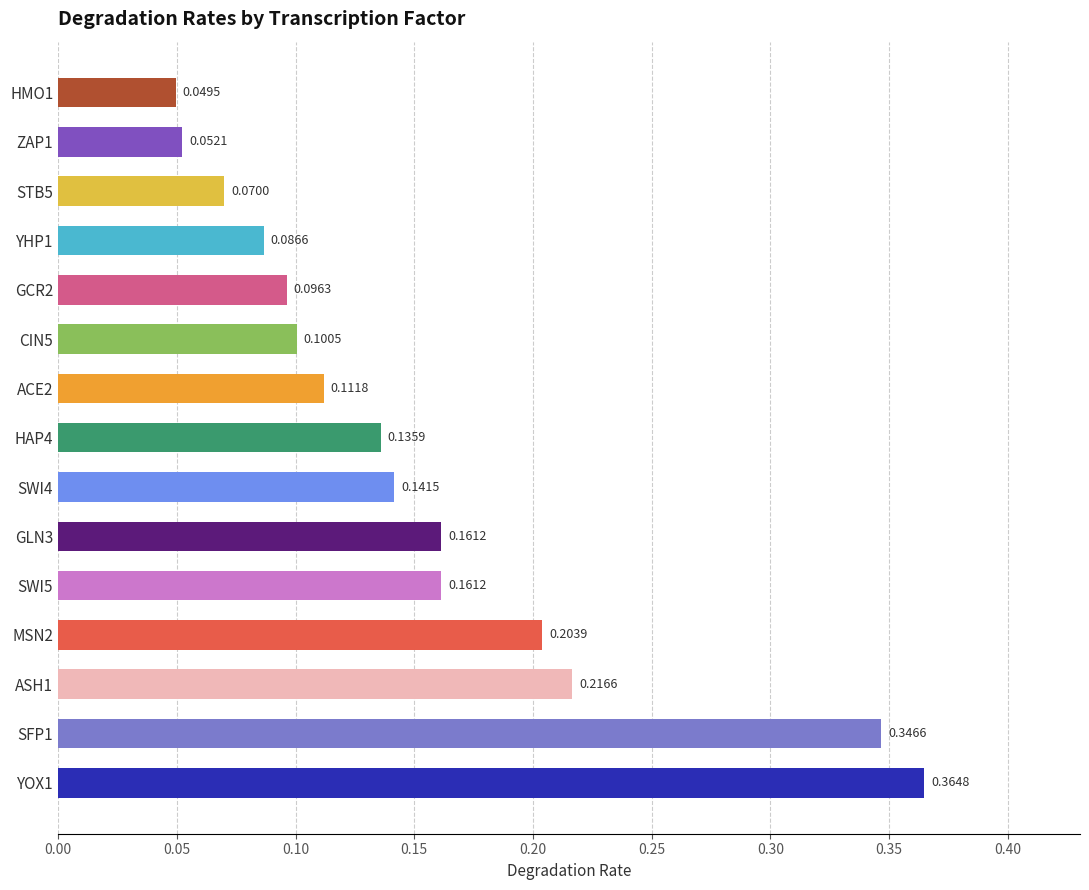

What is the sum of the values at YOX1 and ACE2?

0.5